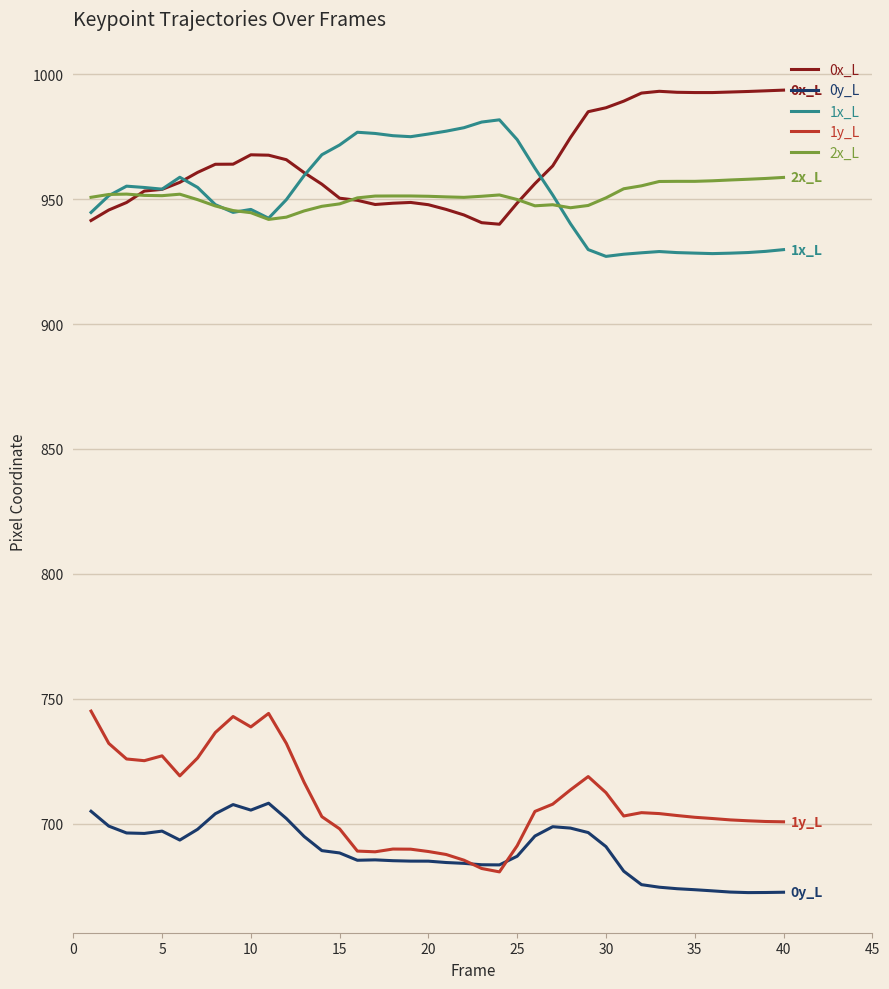

At how many categories does at least one series exceed 824?

40